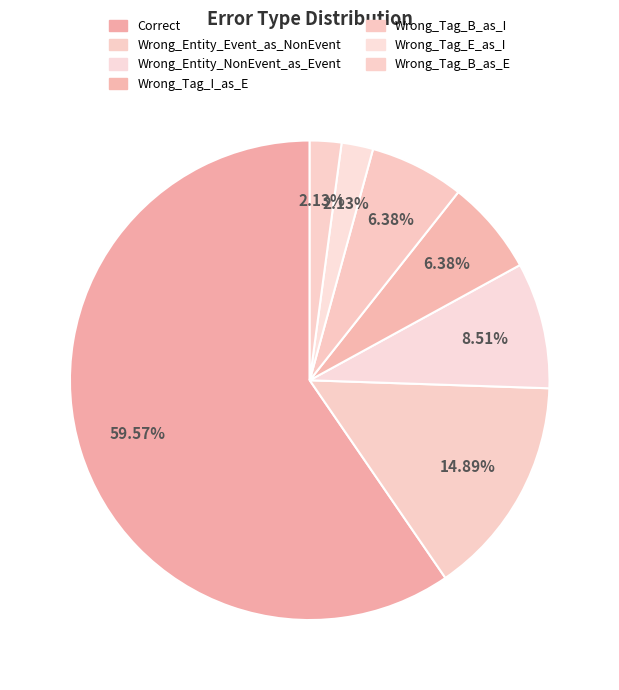

How many segments does this pie chart have?

7